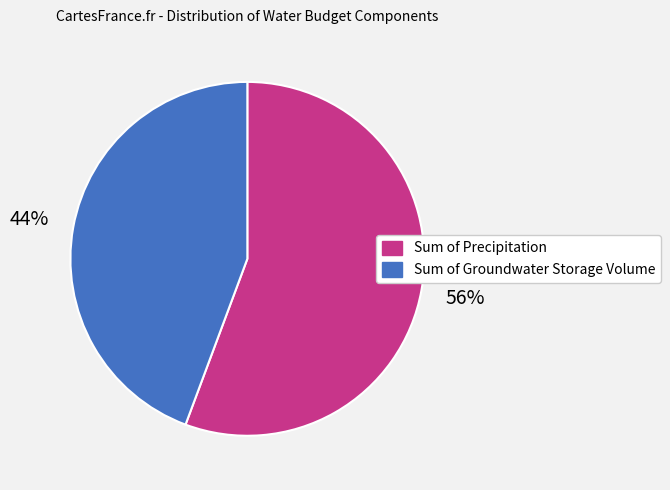

To the nearest percent, what portion does Sum of Precipitation represent?

56%